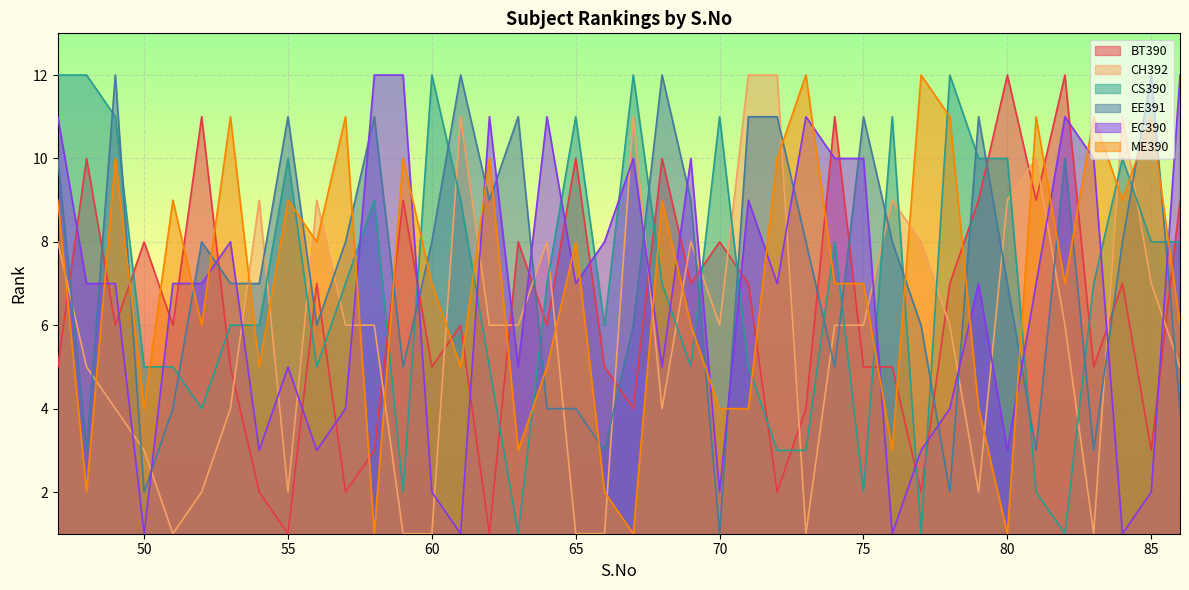

After their last crossing, which series has the higher values: ME390 or EE391?

ME390